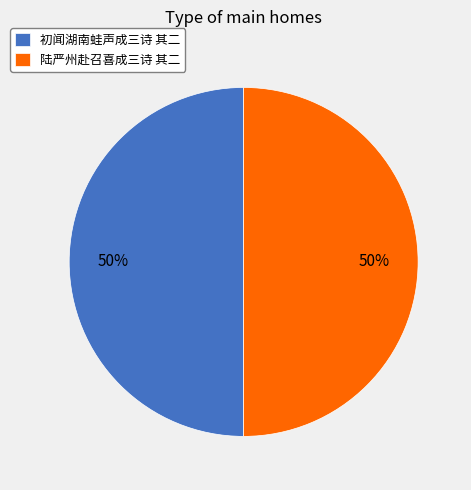

To the nearest percent, what is the average slice percentage?

50%